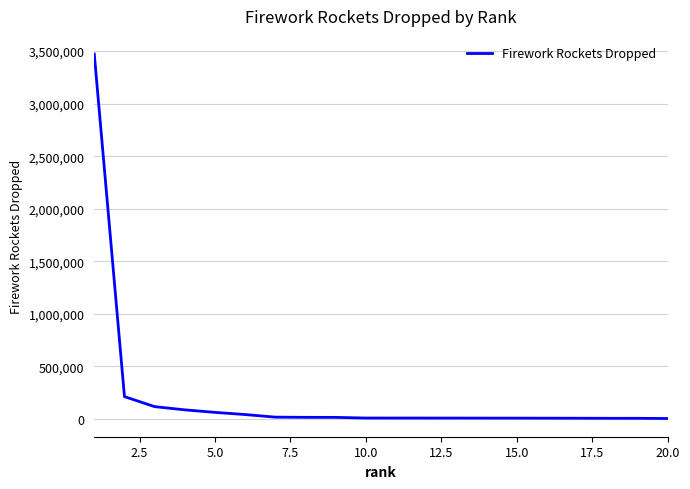

How many values are below 8821?

10